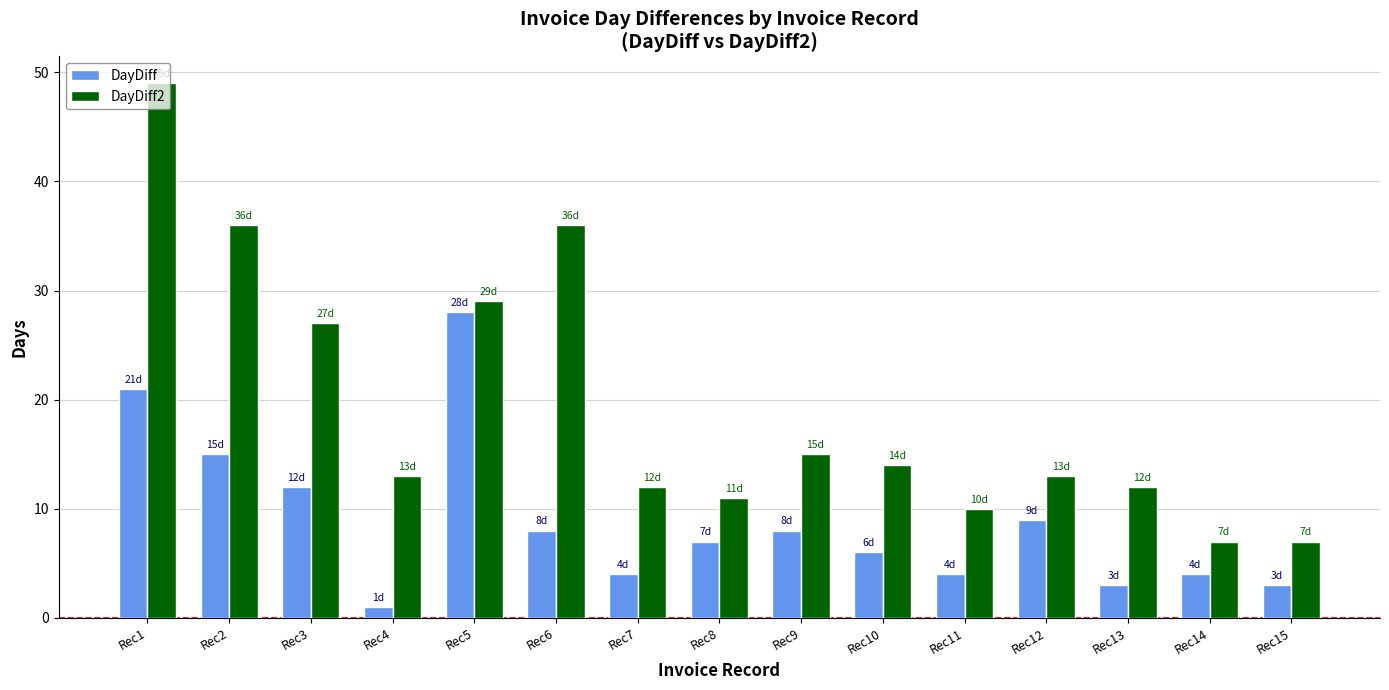

Reading left to right, list all the values displayed in this chart.

DayDiff: Rec1=21	Rec2=15	Rec3=12	Rec4=1	Rec5=28	Rec6=8	Rec7=4	Rec8=7	Rec9=8	Rec10=6	Rec11=4	Rec12=9	Rec13=3	Rec14=4	Rec15=3
DayDiff2: Rec1=49	Rec2=36	Rec3=27	Rec4=13	Rec5=29	Rec6=36	Rec7=12	Rec8=11	Rec9=15	Rec10=14	Rec11=10	Rec12=13	Rec13=12	Rec14=7	Rec15=7